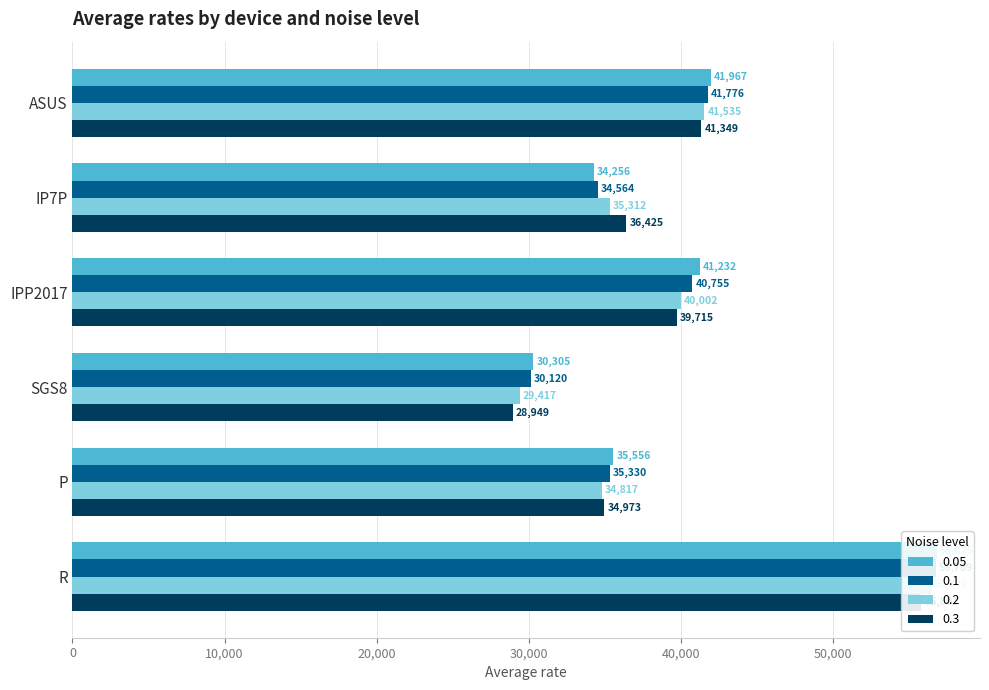

How many categories are shown in the chart?

6